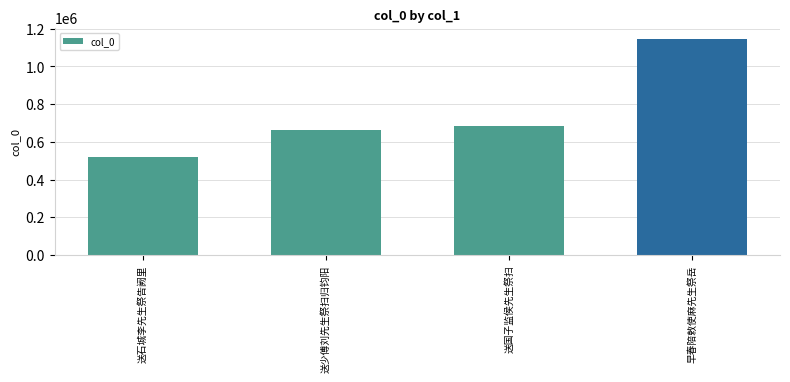

How many data points does each series have?

4